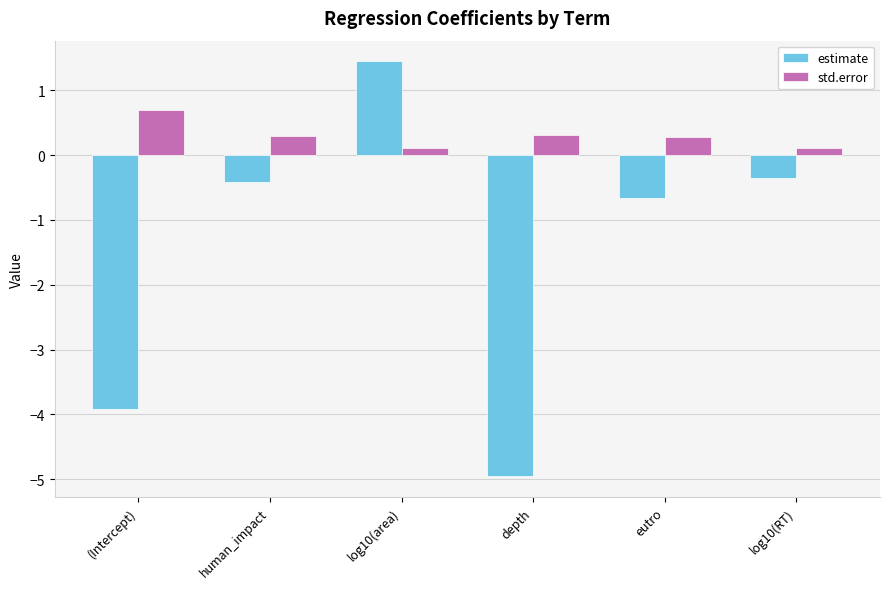

Are the bars grouped side by side (vs. stacked)?

Yes